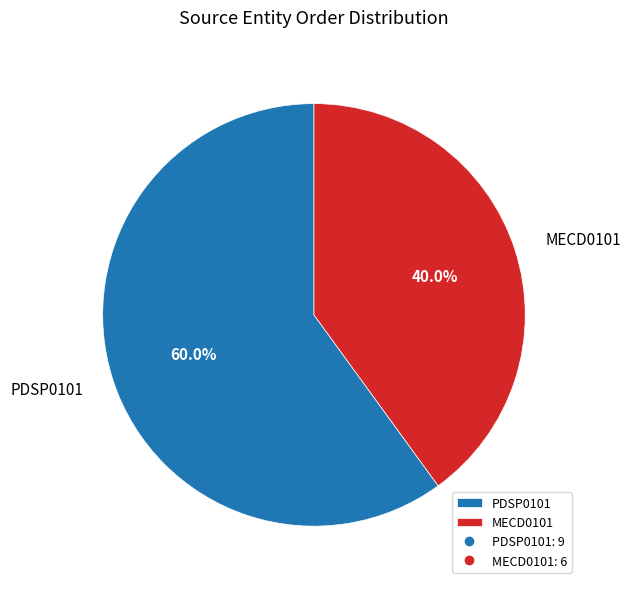

Which slice represents more than half of the pie?

PDSP0101